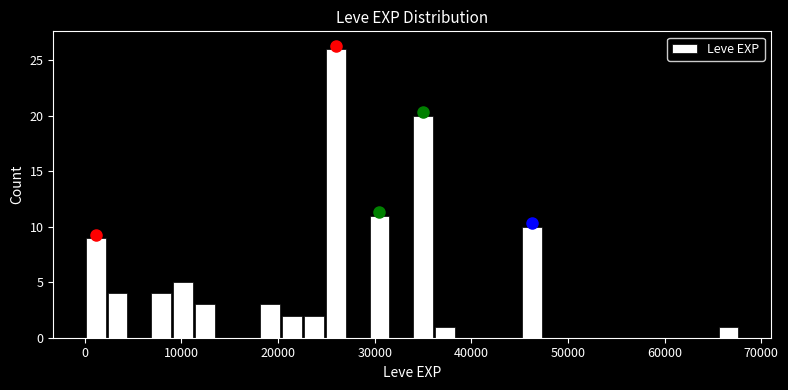

Around what value on the x-axis is the tallest bar? Give the approximate position of its centre, as read against the axis.

26000